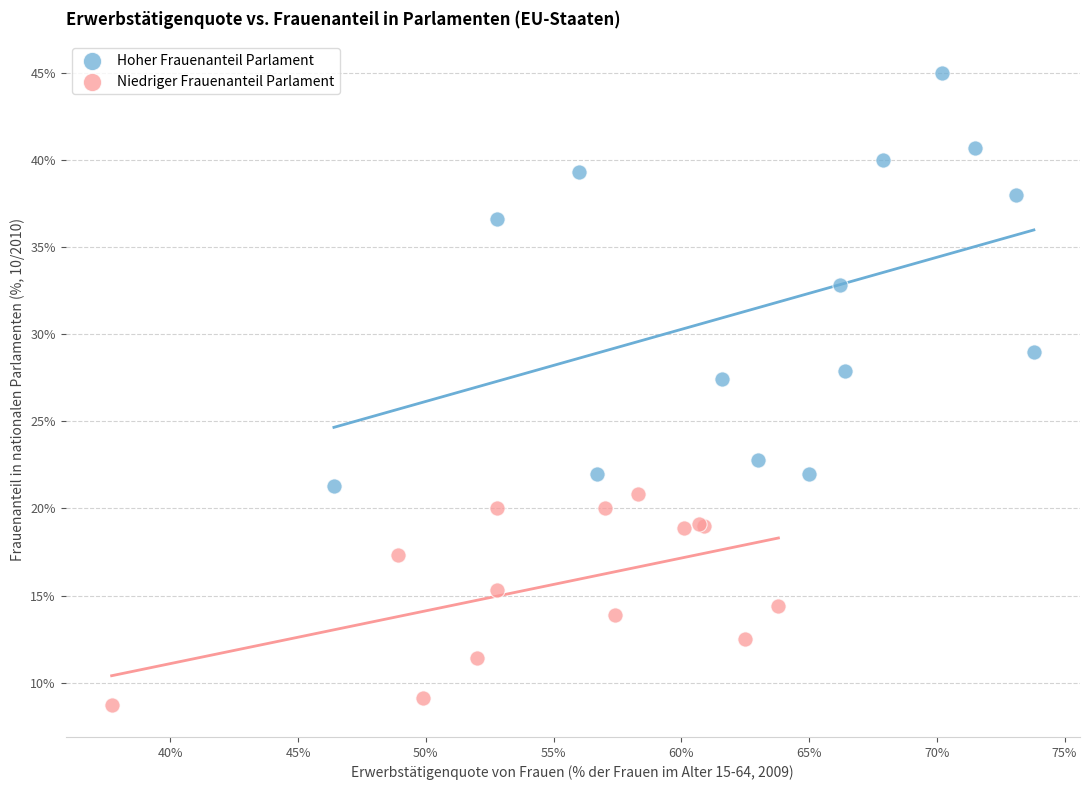

Which series has the largest Y range (max minus min)?

Hoher Frauenanteil Parlament